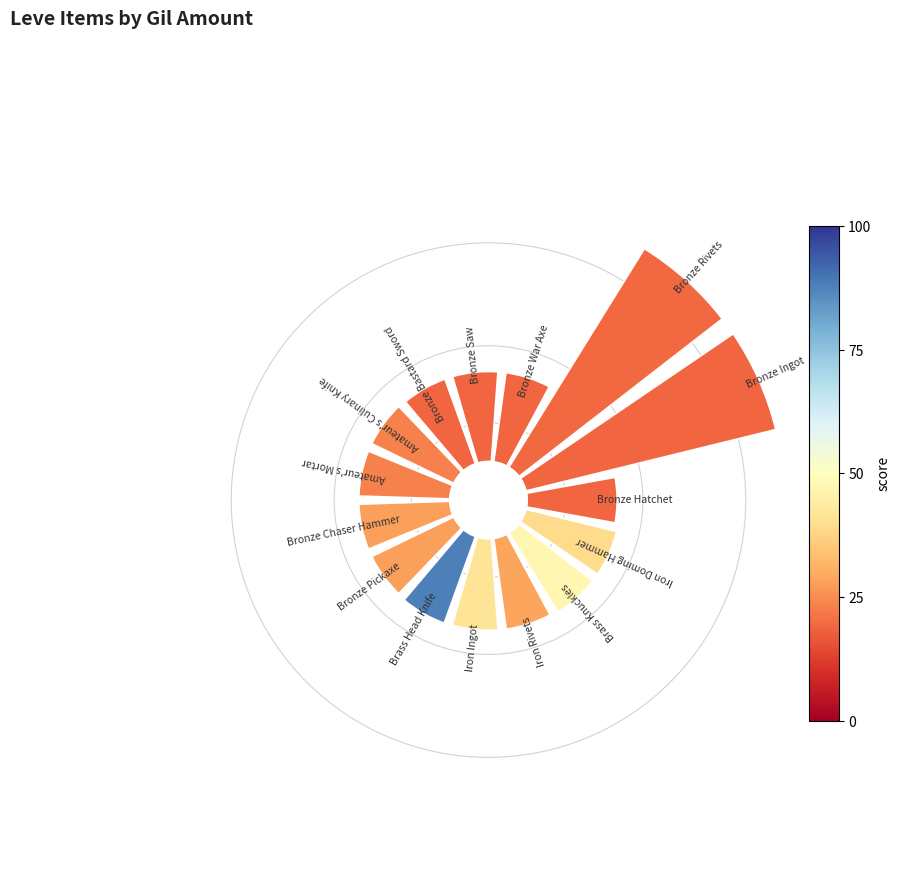

Count the number of slices in the pie.

15